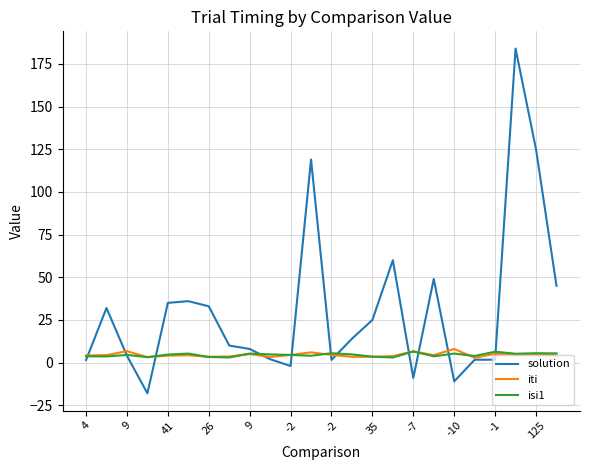

What is the sum of all solution values?

747.5